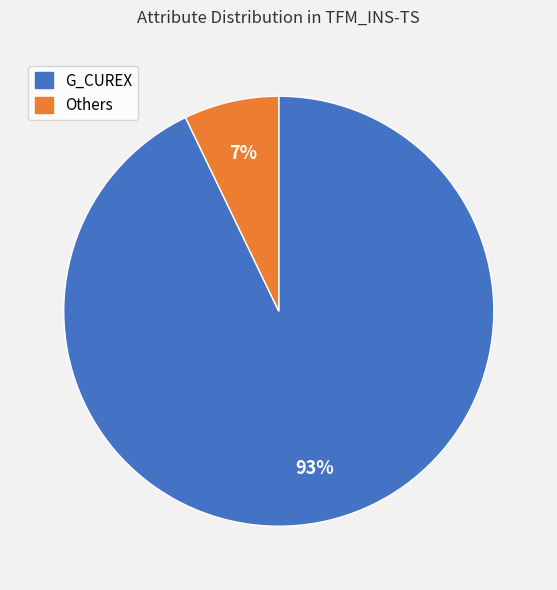

Is there any slice that represents more than half of the pie?

Yes